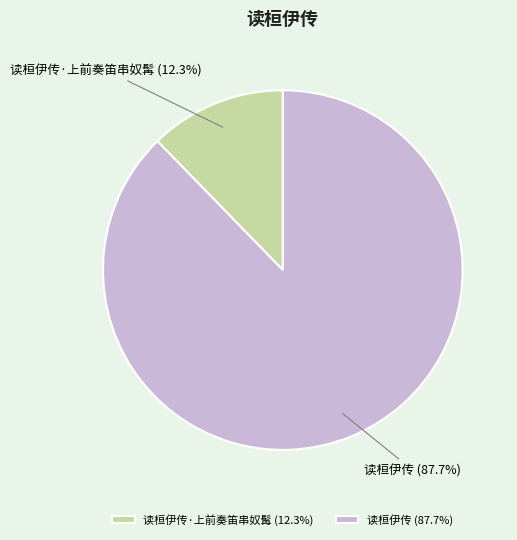

Is there a majority slice in this chart?

Yes